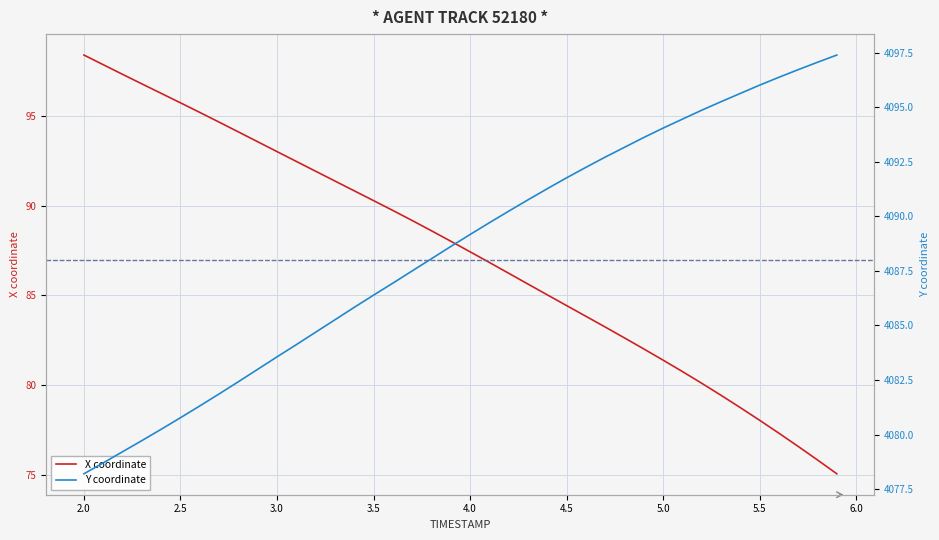

Which series has the widest spread of values?

X coordinate